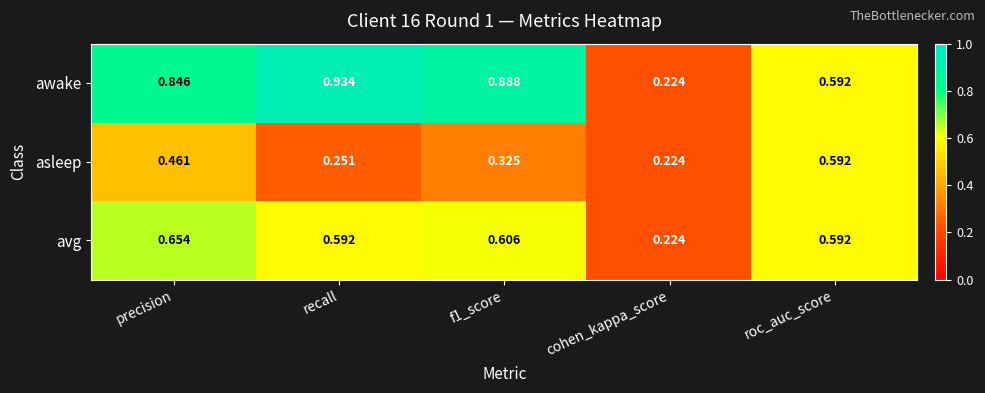

At which label is avg closest to 0?

cohen_kappa_score